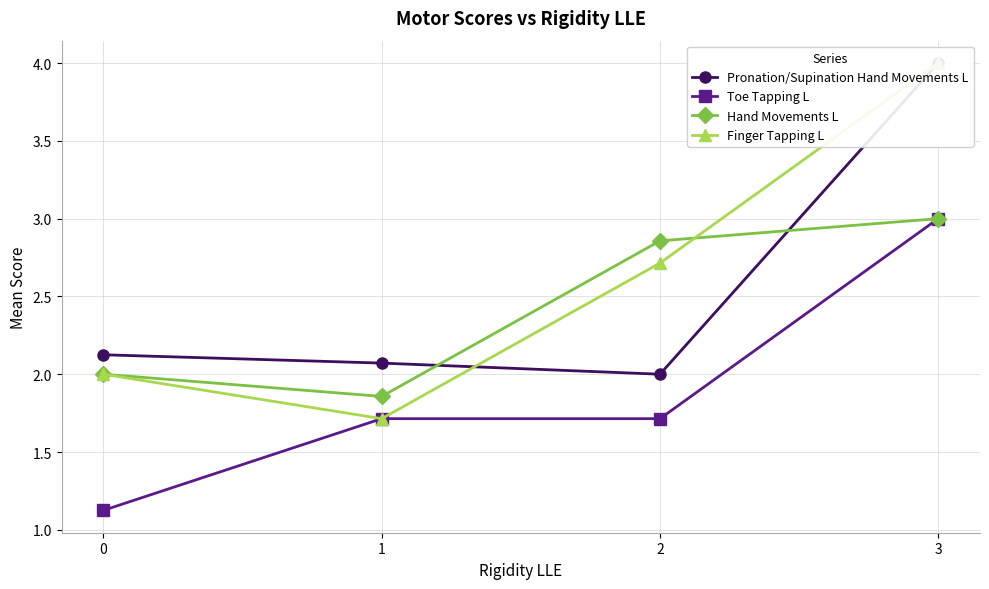

Is it true that Hand Movements L equals 2.0 at 0?

True